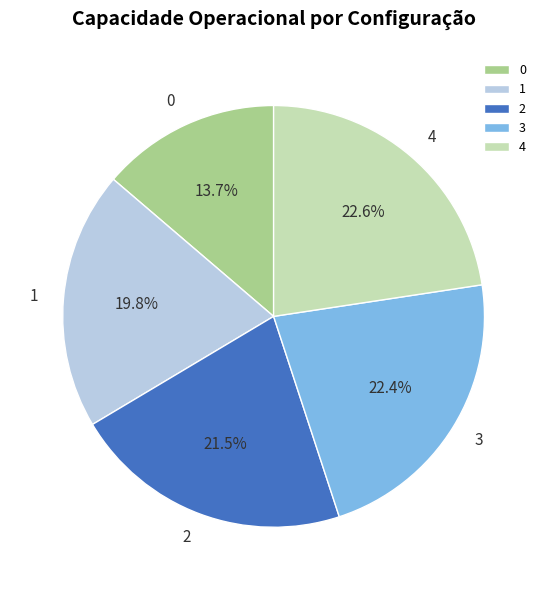

True or false: 0 accounts for 14% of the total.

True